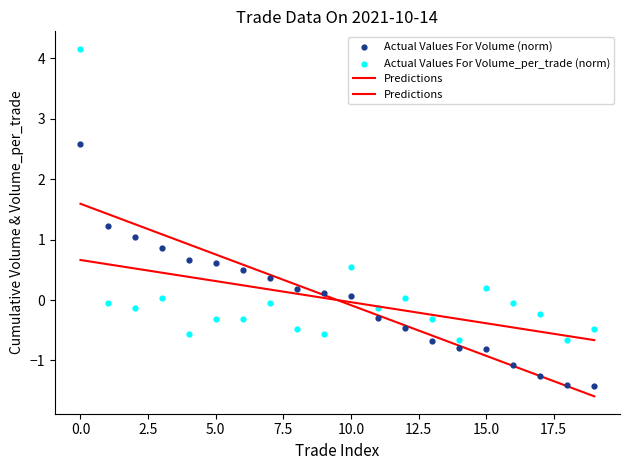

What are all the series names shown in the legend?

Predictions, Actual Values For Volume (norm), Actual Values For Volume_per_trade (norm)